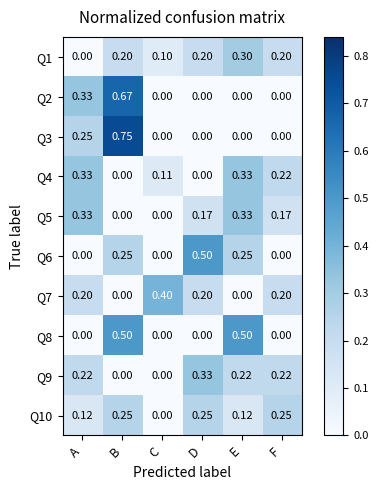

Is the value of Q7 at F greater than the value of Q8 at A?

Yes